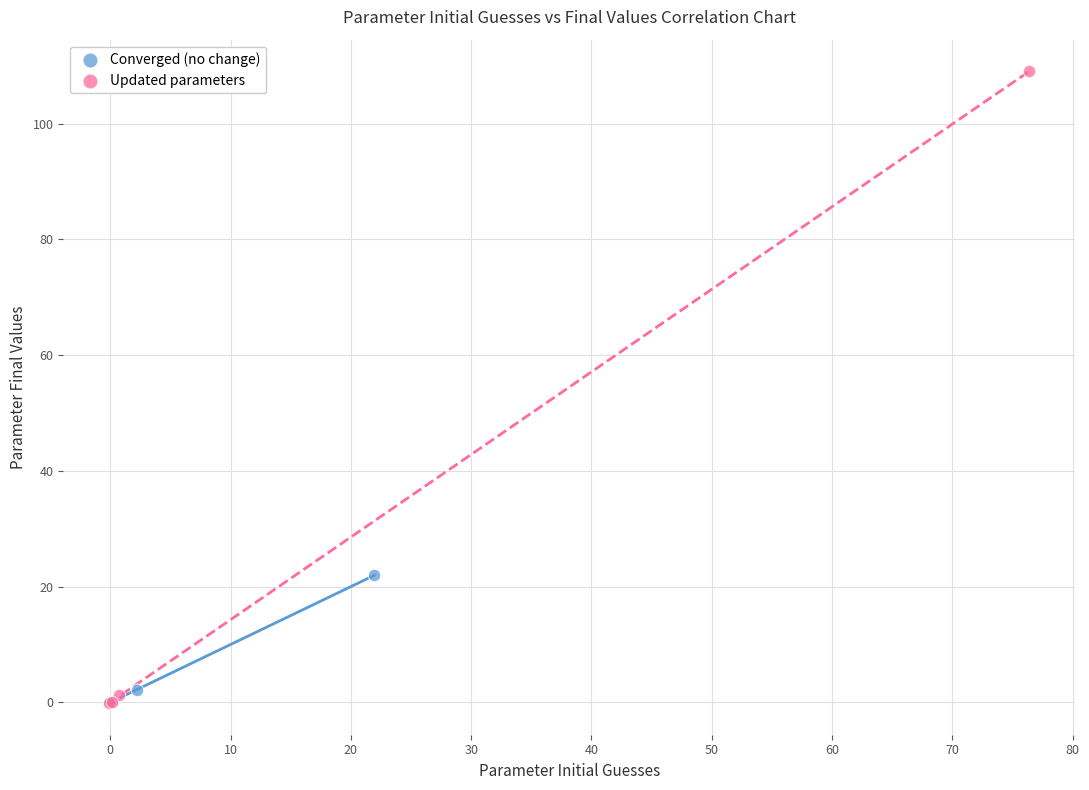

Which series reaches the maximum Y coordinate?

Updated parameters